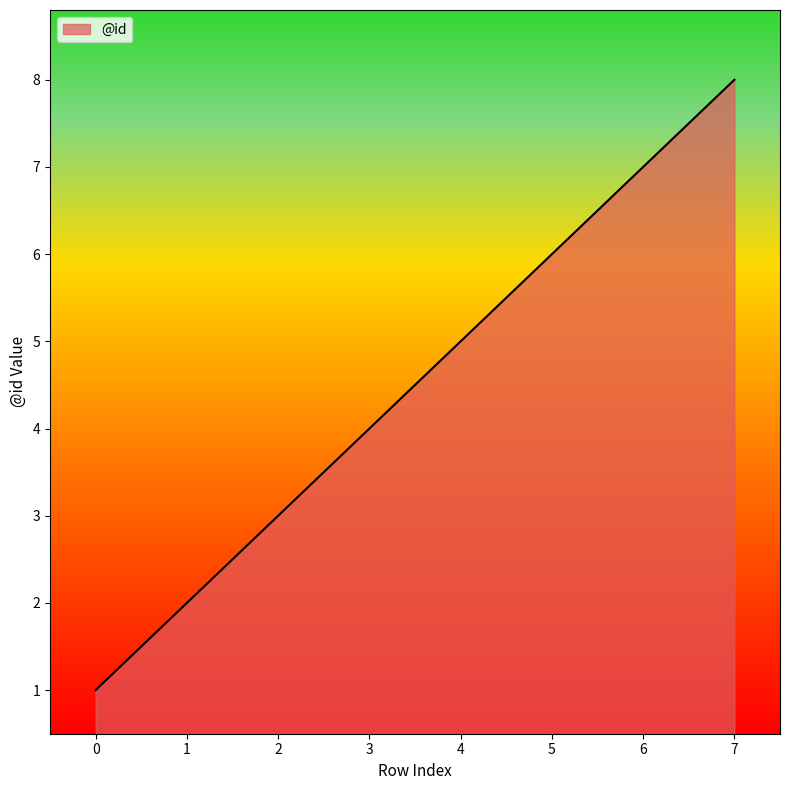

Approximately how many times larger is the value at 3 compared to 7?

0.5